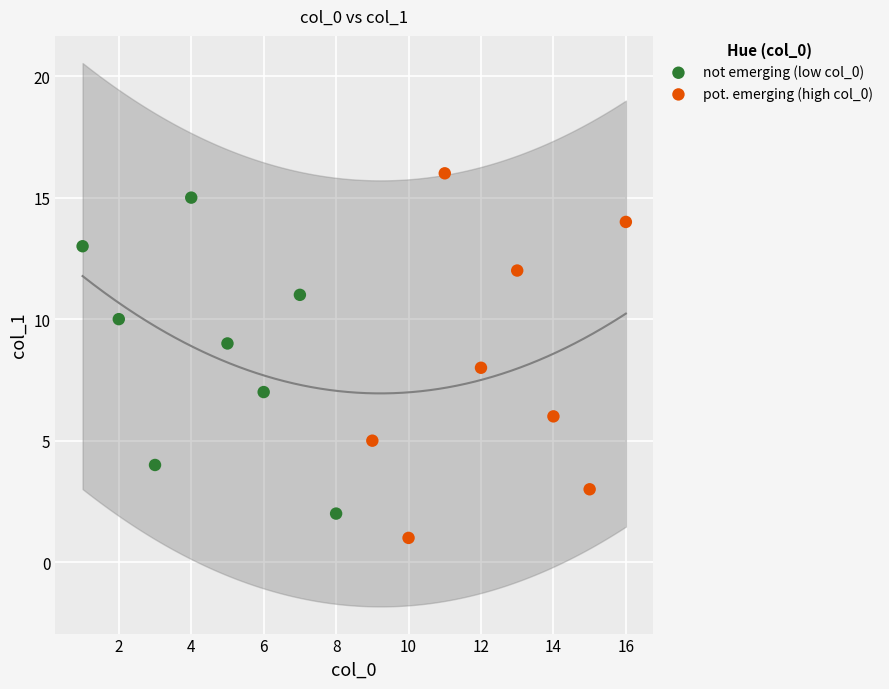

Which series has the largest Y range (max minus min)?

pot. emerging (high col_0)